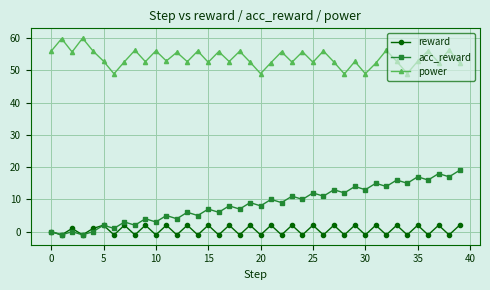

True or false: reward and power cross at least once.

False